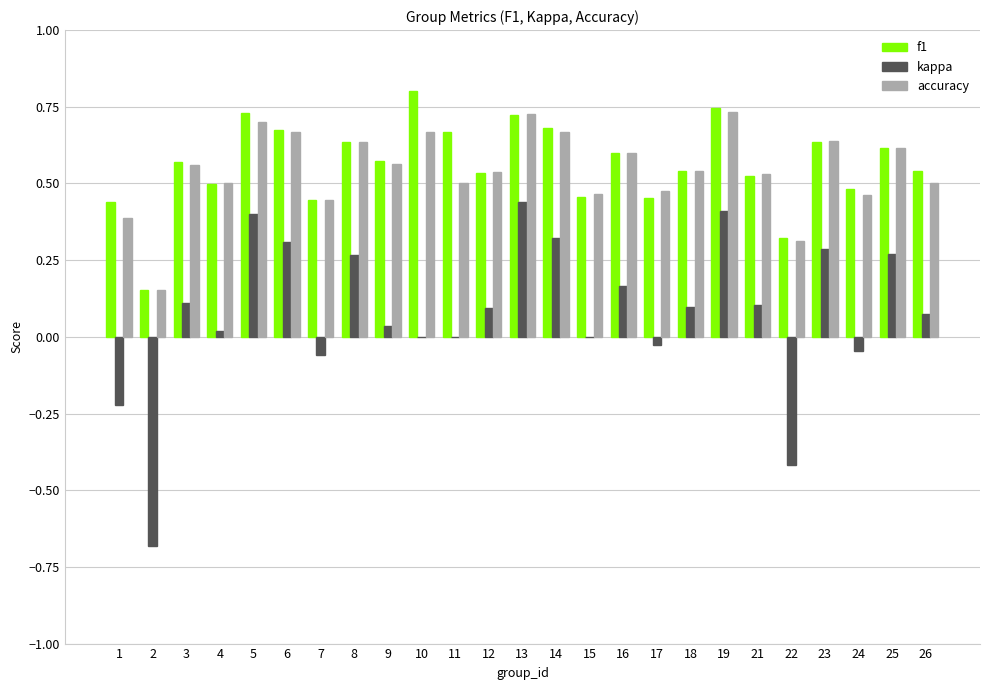

What is the sum of the accuracy values at 11 and 10?

1.2